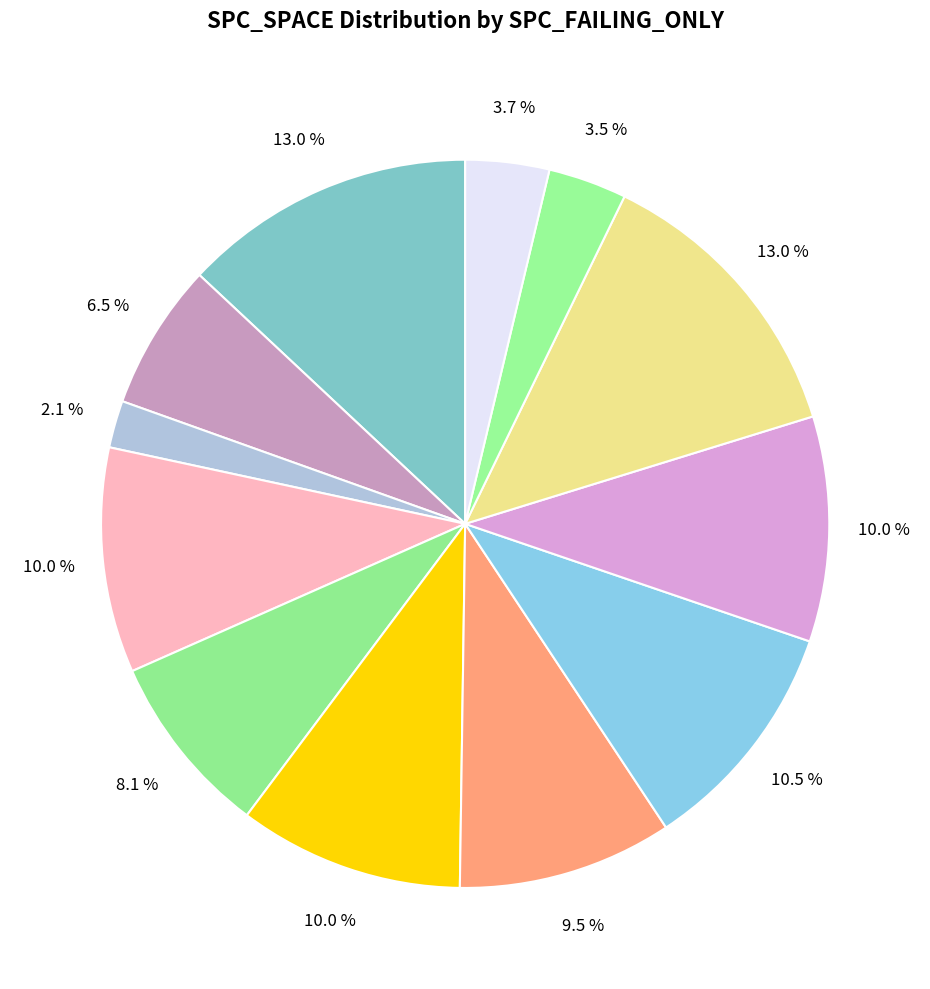

Count the number of slices in the pie.

12